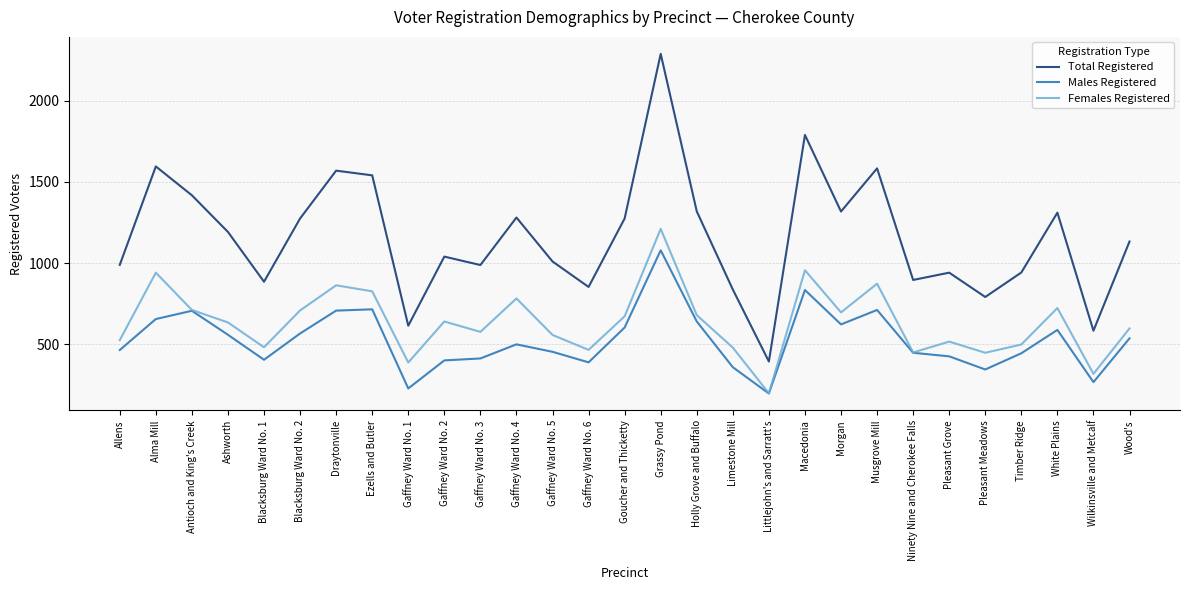

True or false: Males Registered and Total Registered intersect in this chart.

False